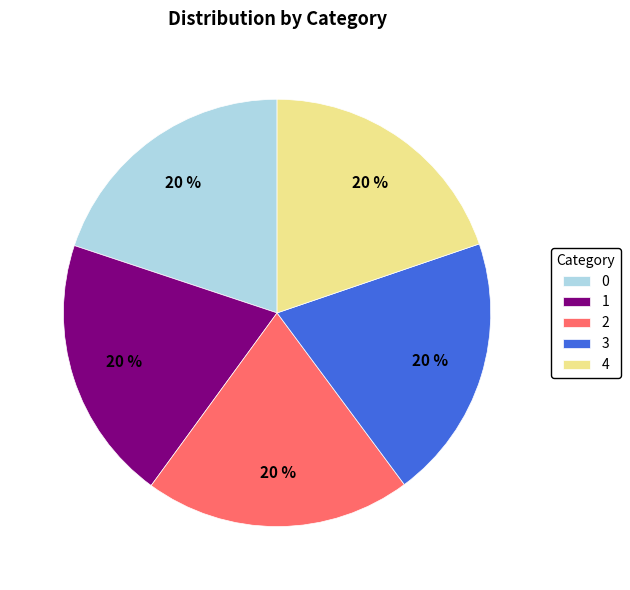

Is it true that 2 is 20% of the pie?

True